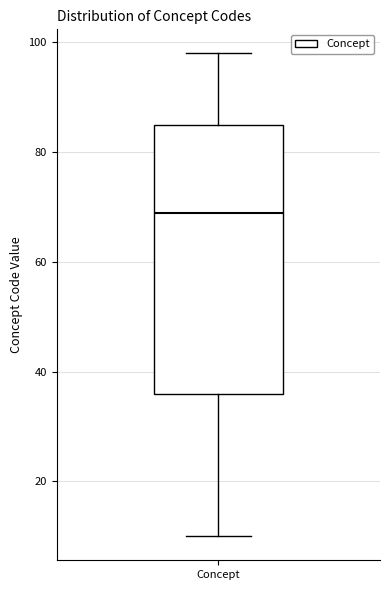

Read this box plot against the y-axis: the position of the median line, the range covered by the box, and the ends of both whiskers. The values are not printed on the chart, so give them approximately, as read against the axis.

median 70, box 36 to 86, whiskers 10 to 98